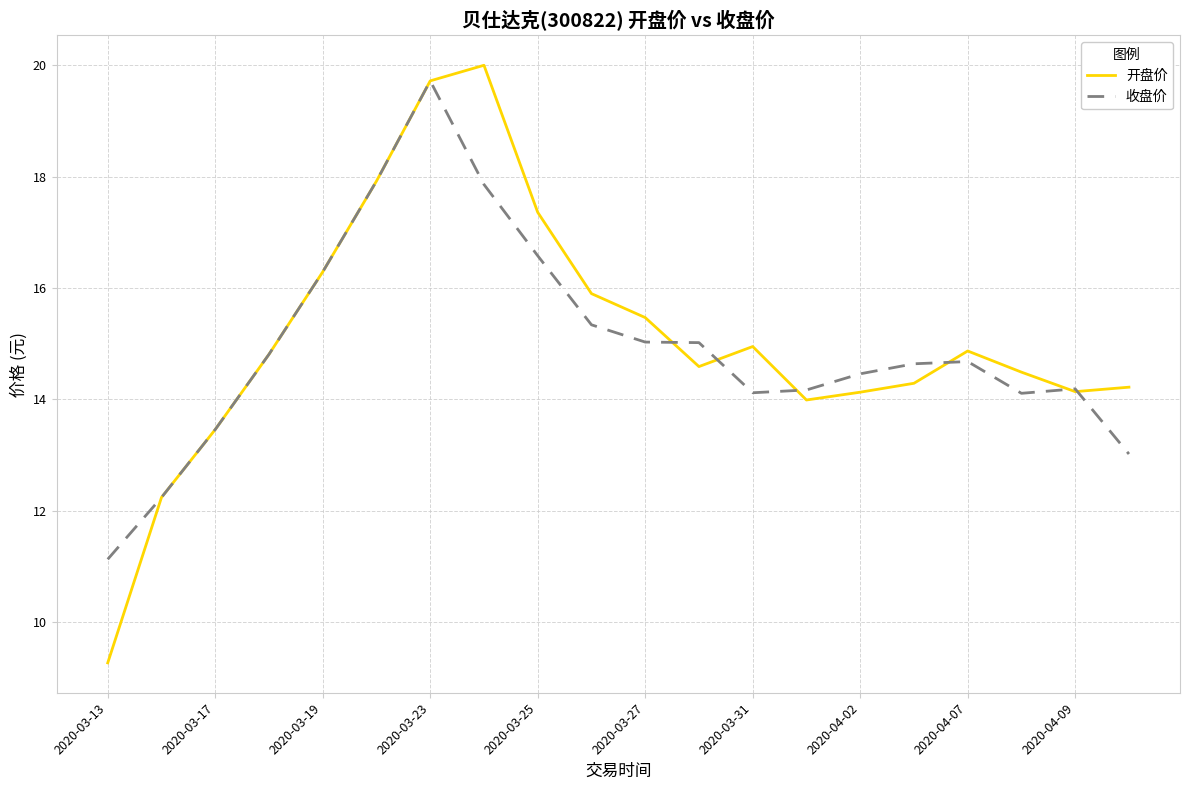

Rank the series by their maximum value, from highest to lowest.

开盘价, 收盘价